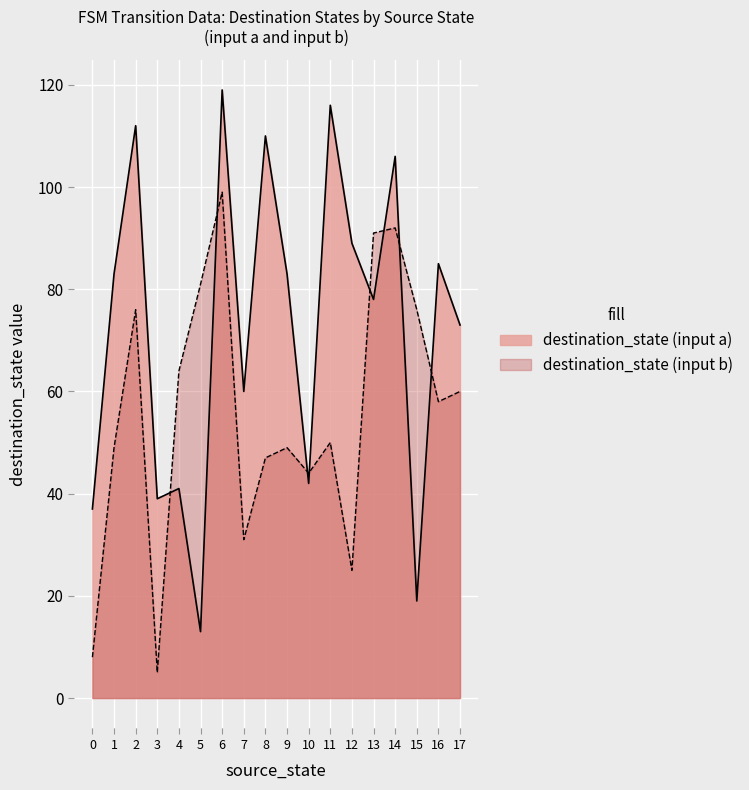

Count the number of categories in the chart.

18